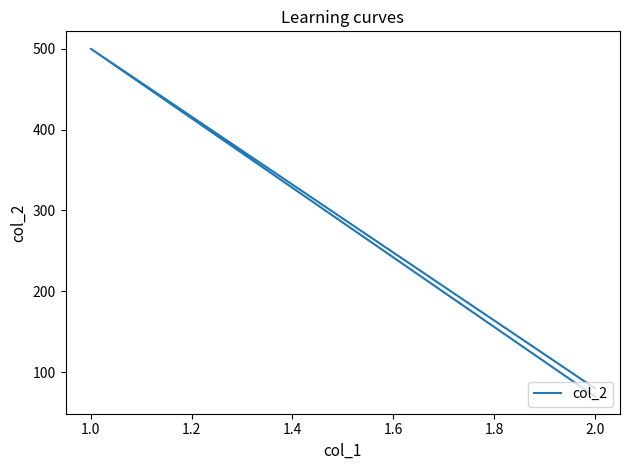

What is the maximum value shown in the chart?

500